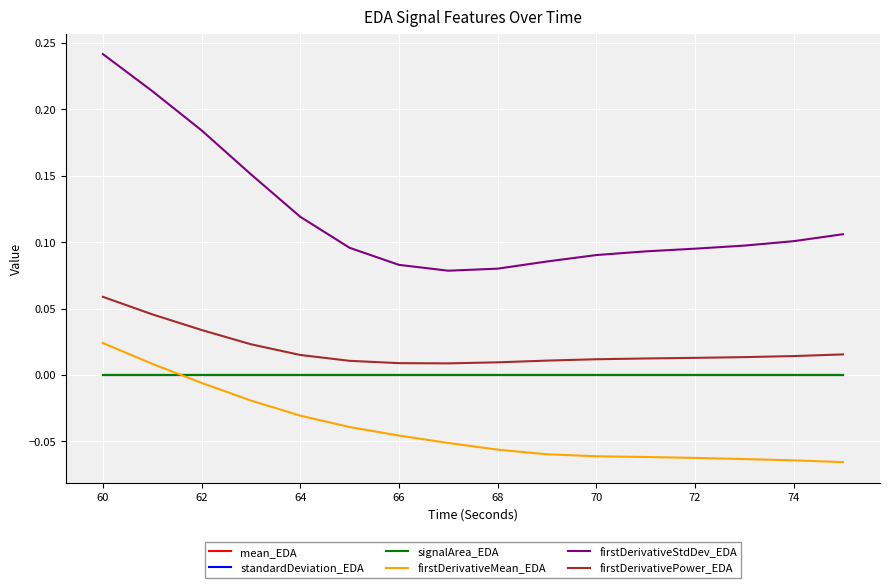

Where is the first local maximum for signalArea_EDA?

62